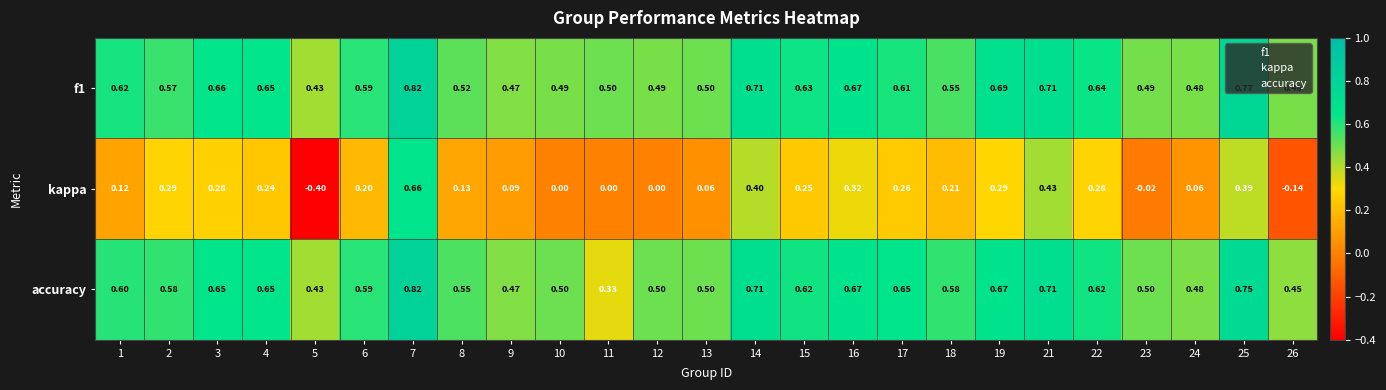

Between 7 and 17, which series saw the biggest shift?

kappa